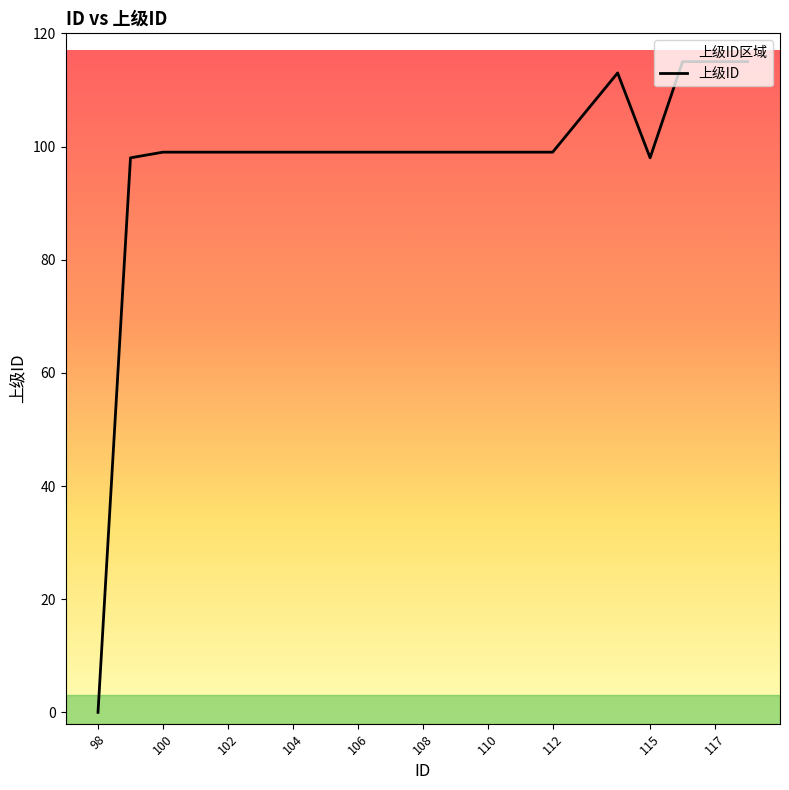

At which category does the data reach its first local valley?

115